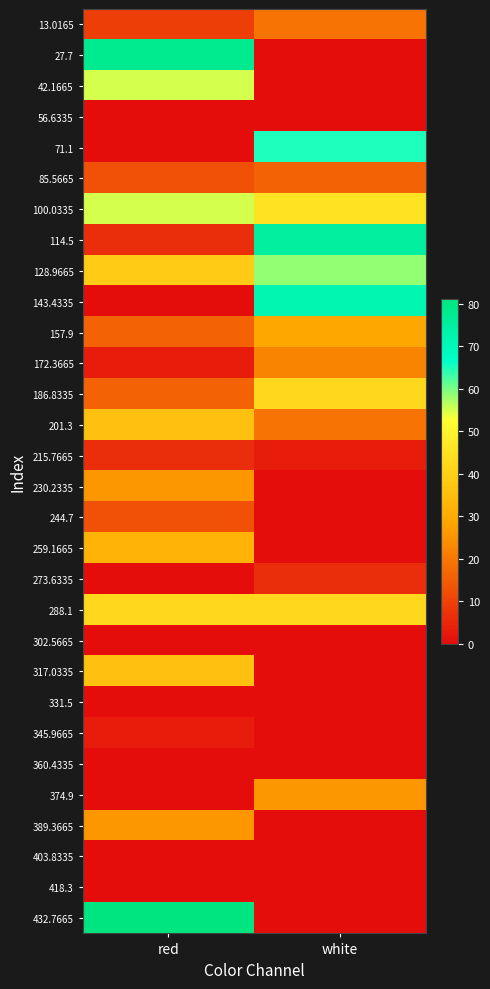

What is the maximum value shown in the chart?

81.2